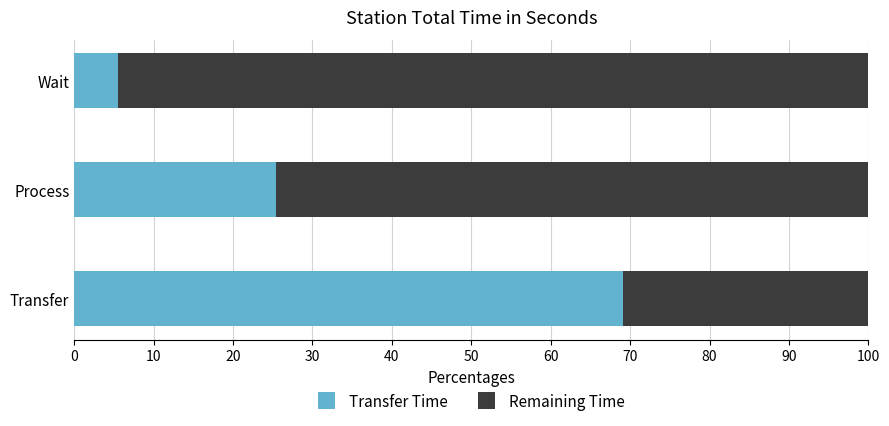

Is it true that Transfer Time equals 2.0 at Wait?

False